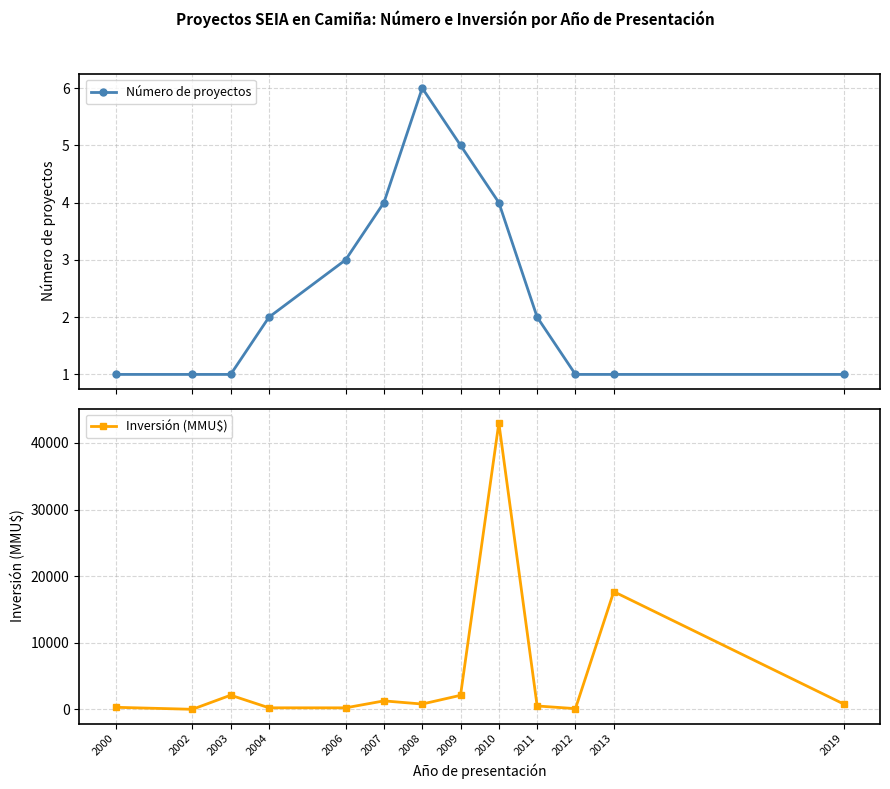

Read the Inversión (MMU$) value at 2009, to the nearest 10.

2100